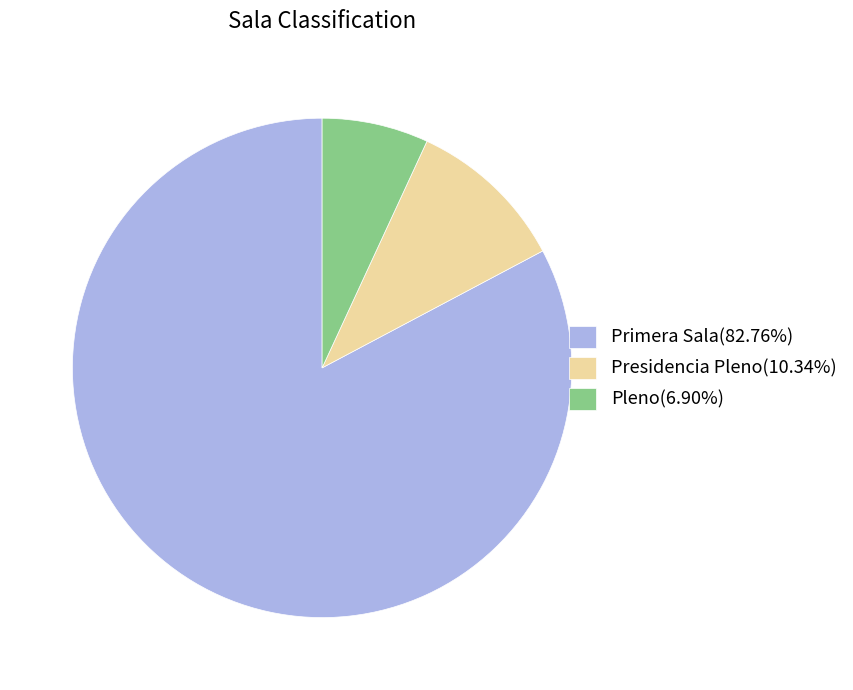

What is the ratio of the value at Presidencia Pleno to the value at Primera Sala?

0.1